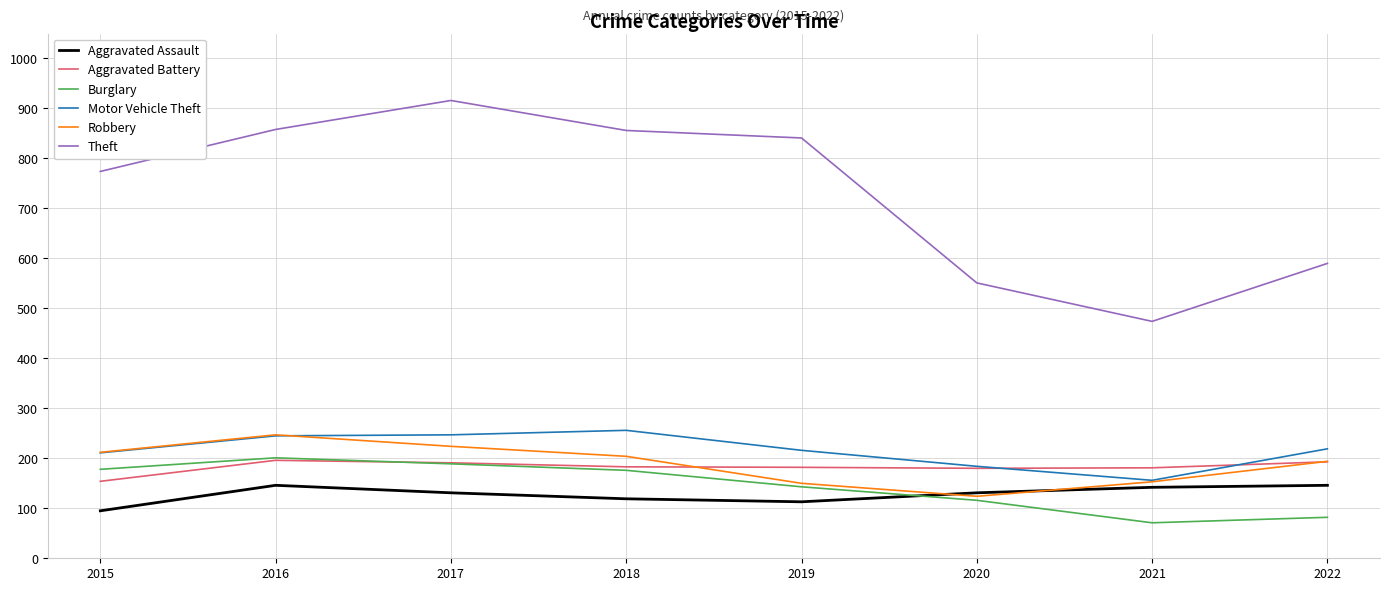

Which label corresponds to the smallest value in the chart?

2021